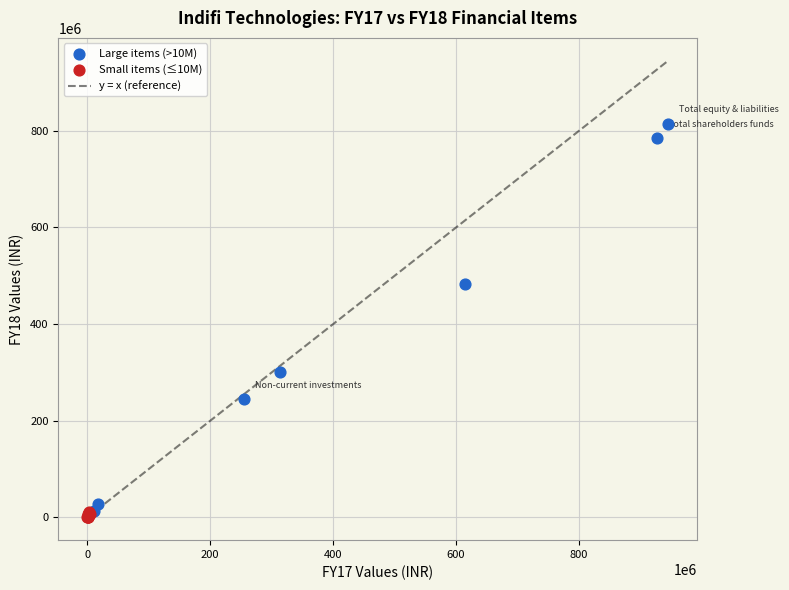

Which series has the largest Y range (max minus min)?

Large items (>10M)